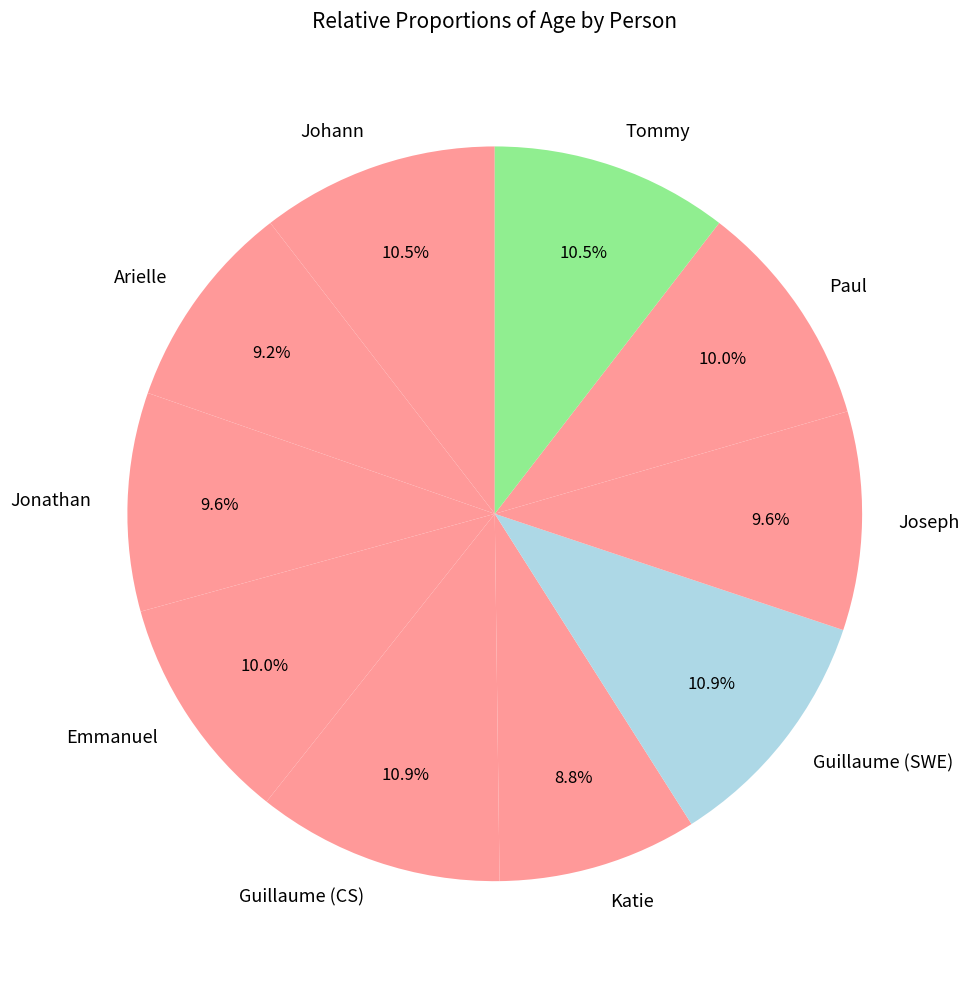

To the nearest percent, what is the combined percentage of Paul and Jonathan?

20%